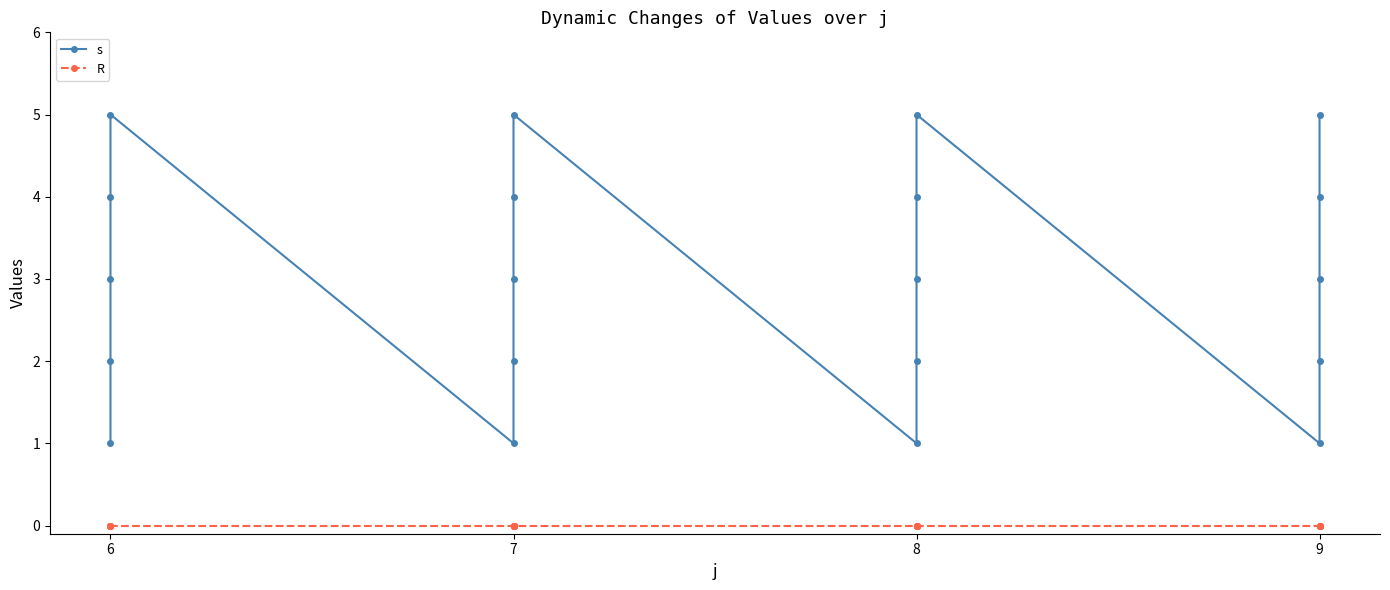

Rank the series by their maximum value, from lowest to highest.

R, s